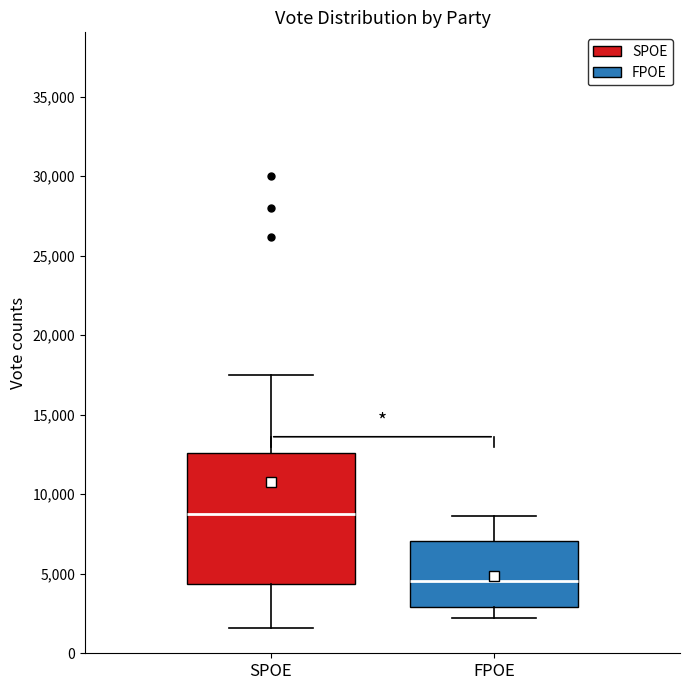

Which box's median line is the highest?

SPOE